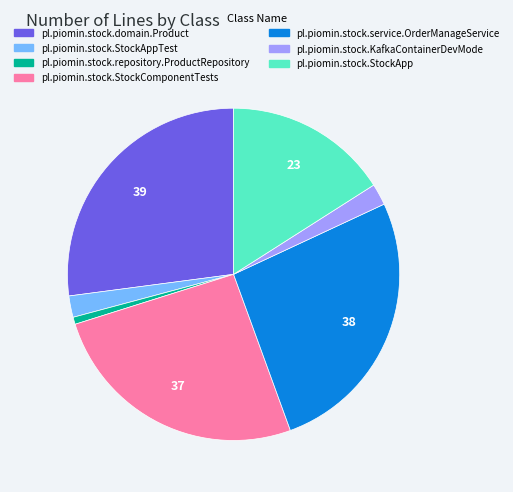

What is the largest slice in the pie chart?

pl.piomin.stock.domain.Product